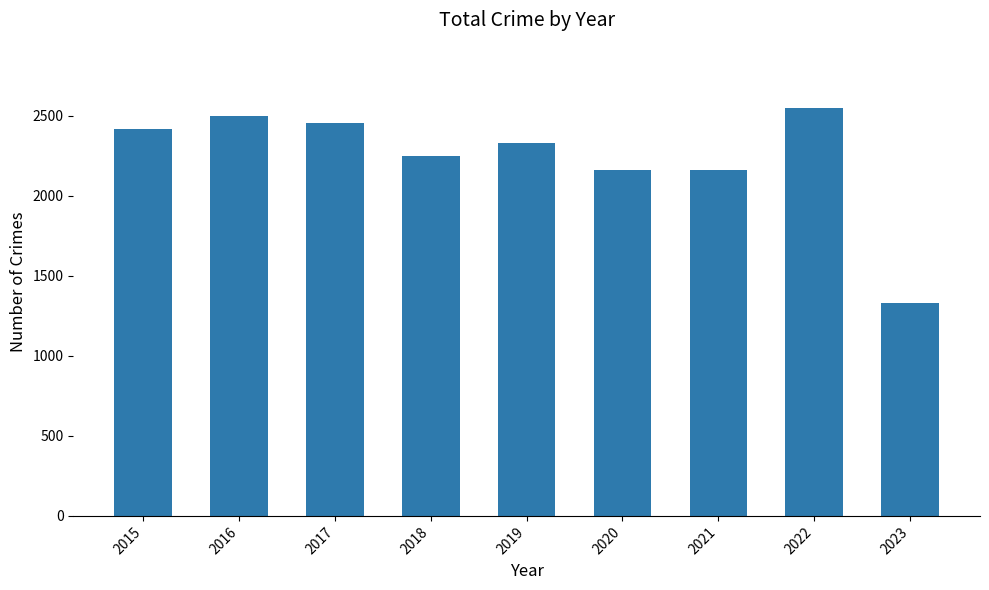

What is the sum of the values at 2018 and 2023?

3582